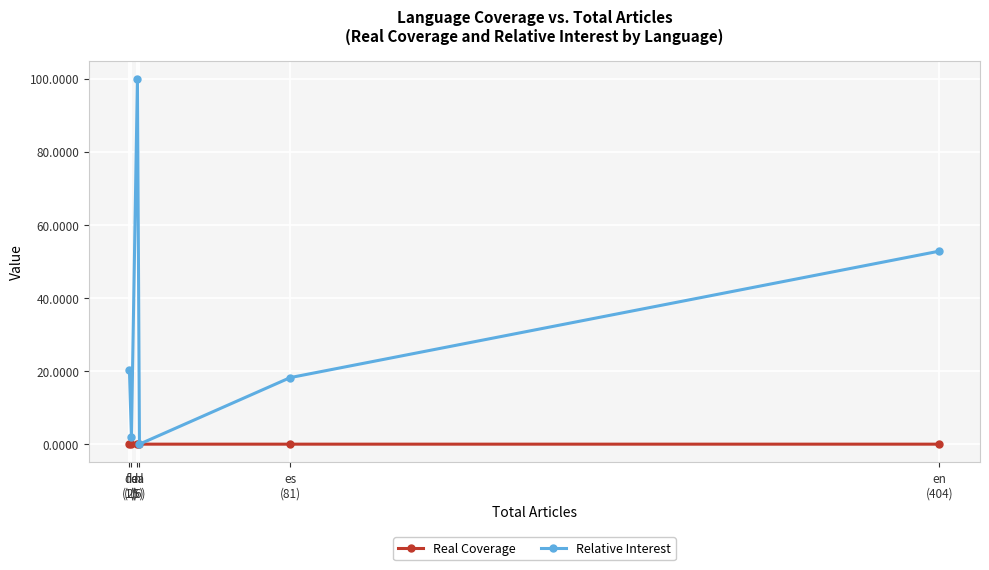

Rank the series by their maximum value, from lowest to highest.

Real Coverage, Relative Interest